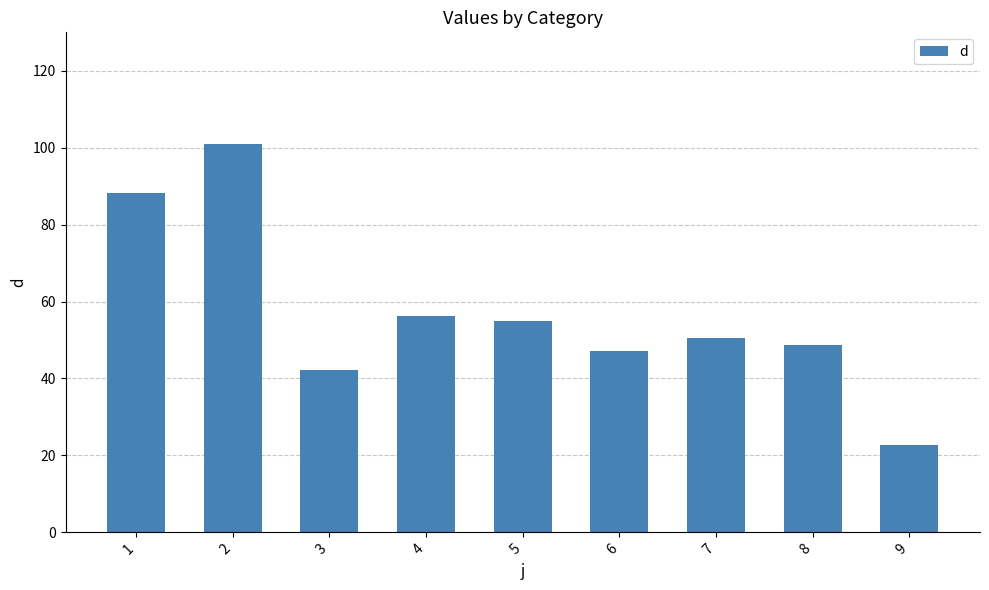

Reading left to right, extract all data points from this chart.

1=88.2	2=100.9	3=42.1	4=56.3	5=54.8	6=47.1	7=50.6	8=48.6	9=22.8